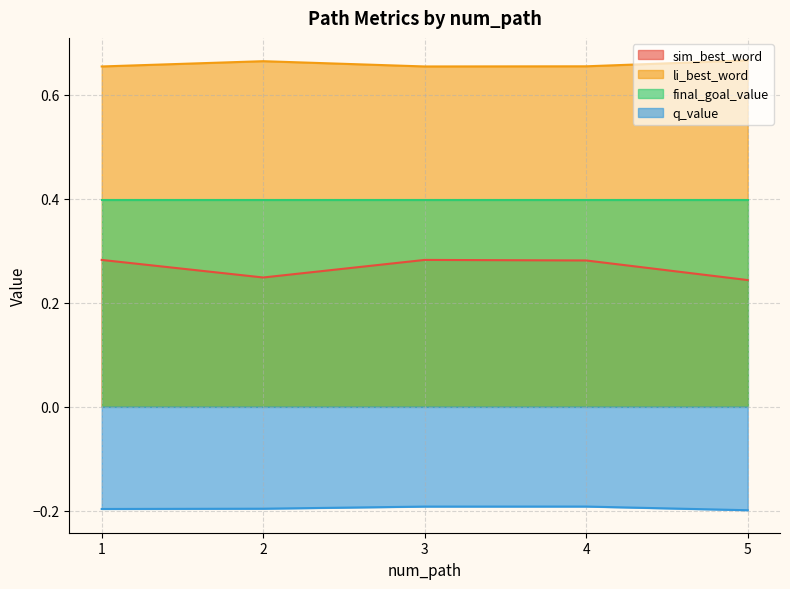

Count the number of data series in this chart.

4